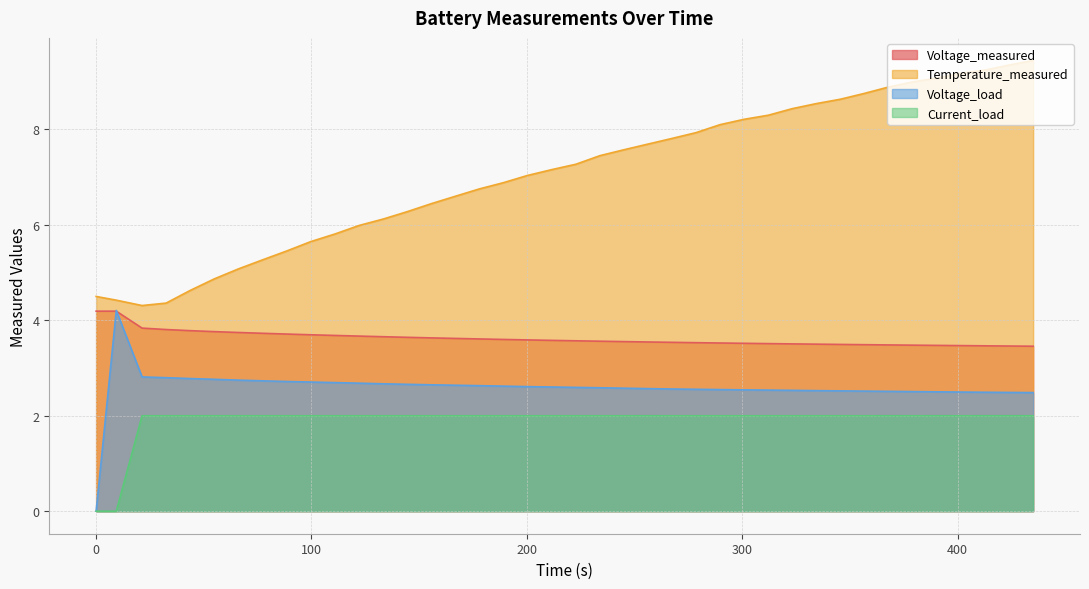

How many lines are shown in the chart?

4